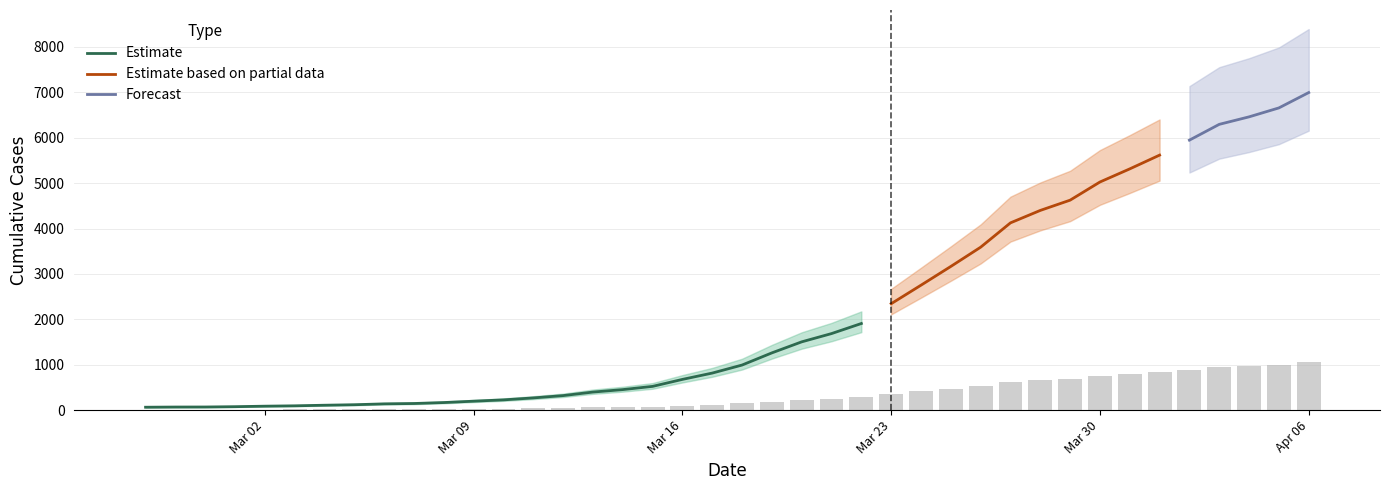

How many data points does each series have?

40